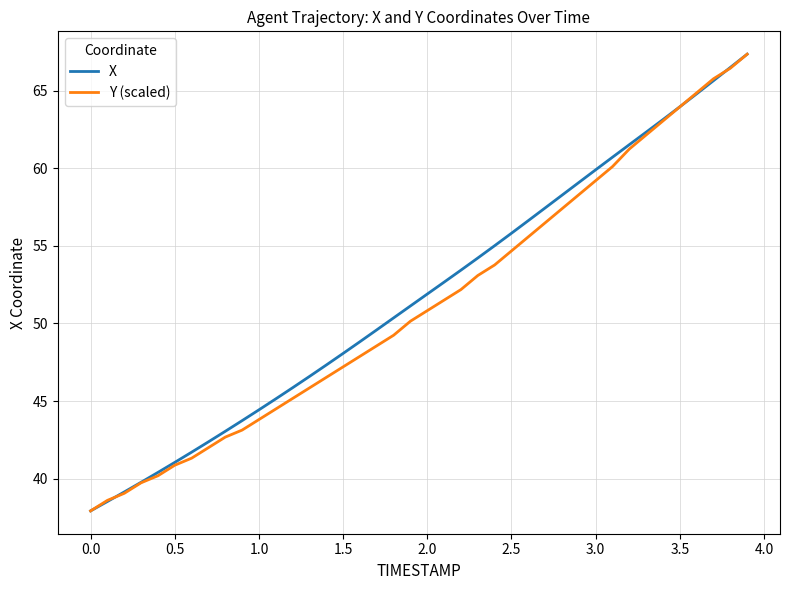

What is the maximum value for X?

67.4